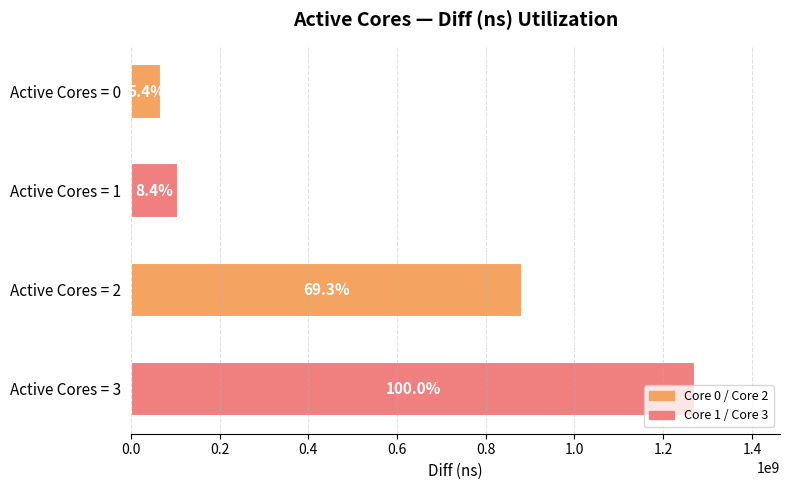

Are the bars horizontal?

Yes